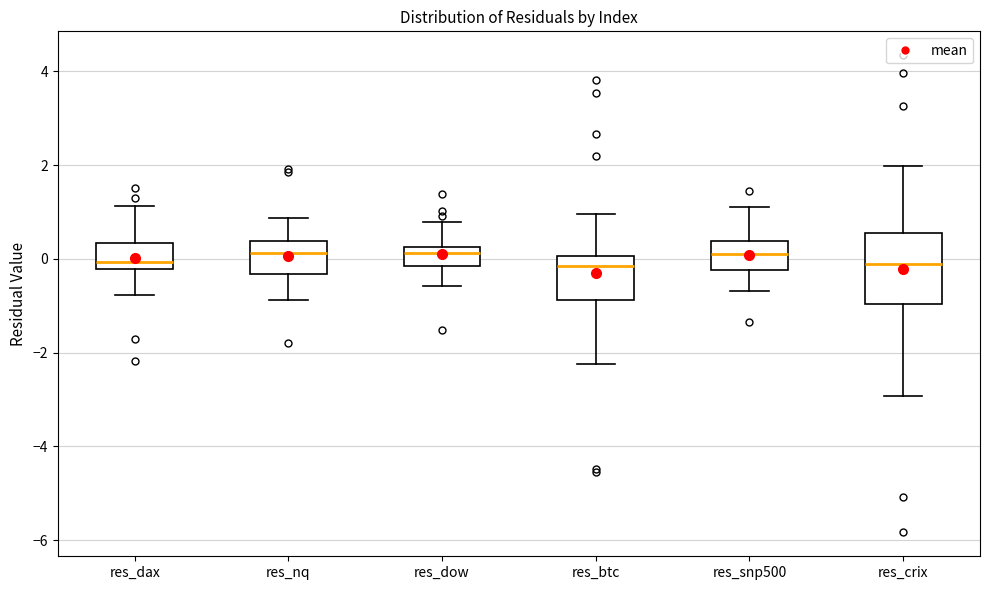

Which box is the tallest, from its lower edge to its upper edge?

res_crix